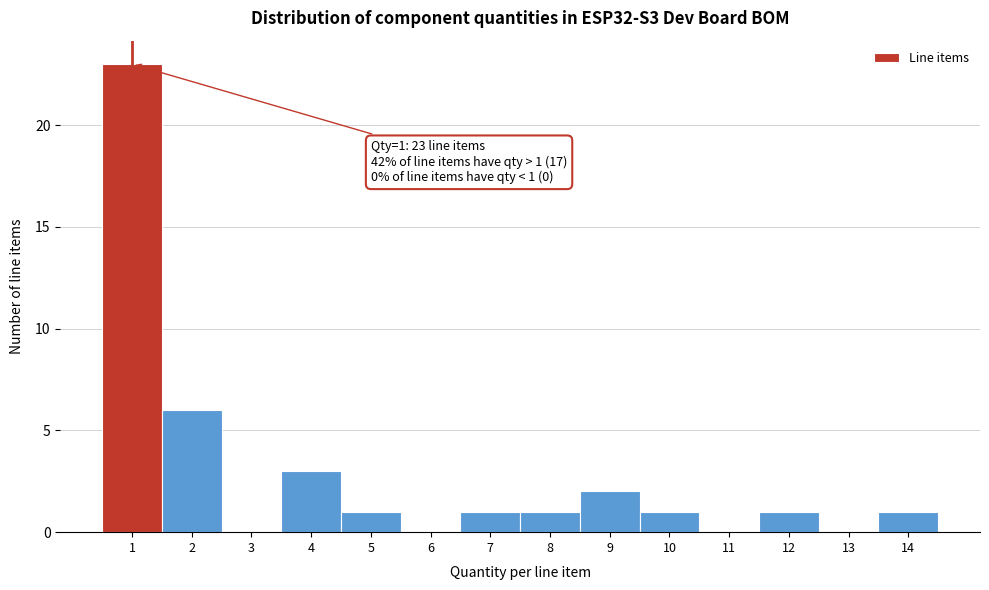

Over which range of the x-axis is the bar tallest?

0.5 to 1.5